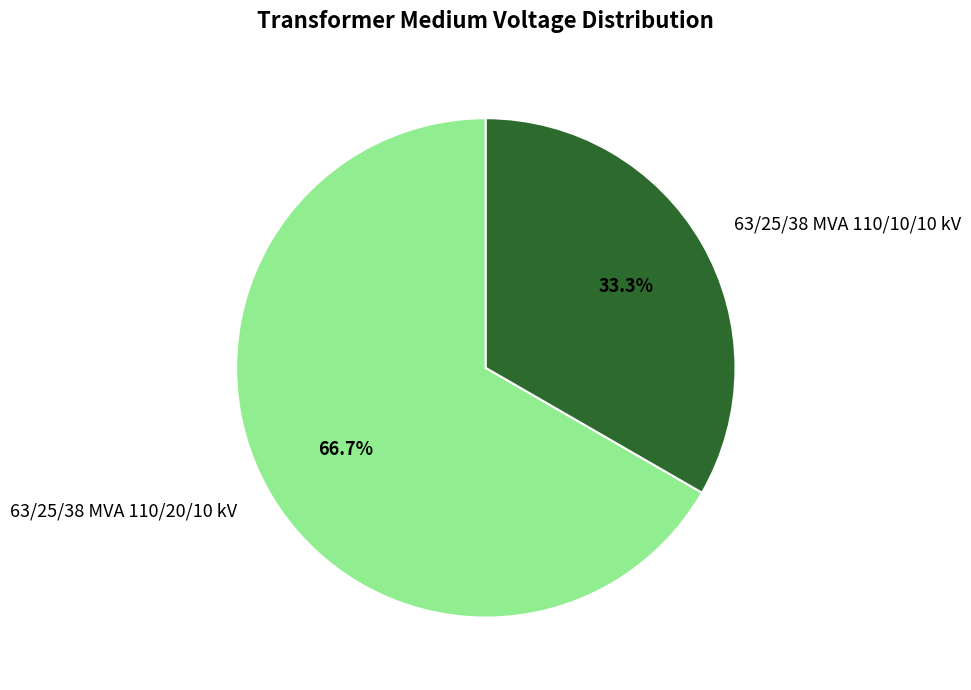

Rank the categories by value from lowest to highest.

63/25/38 MVA 110/10/10 kV, 63/25/38 MVA 110/20/10 kV